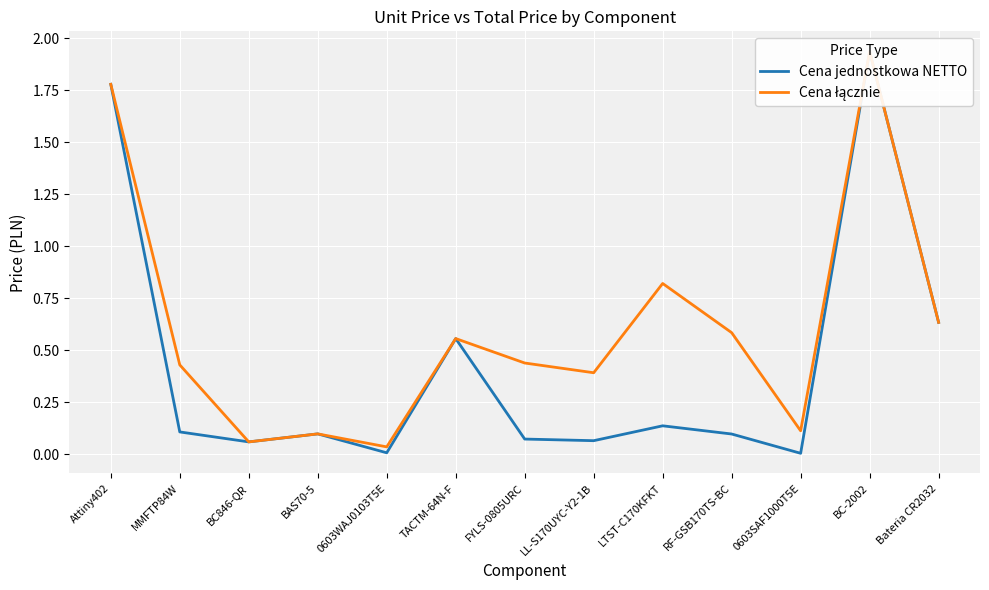

What is the average value of the Cena łącznie series?

0.6